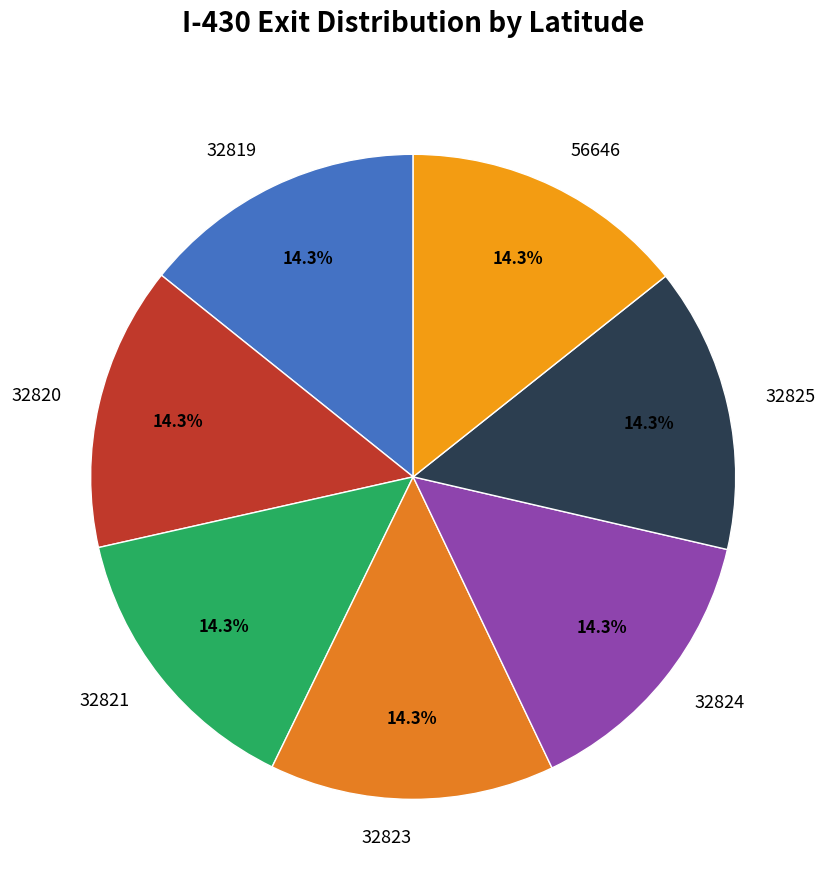

Is it true that 32820 is 14% of the pie?

True